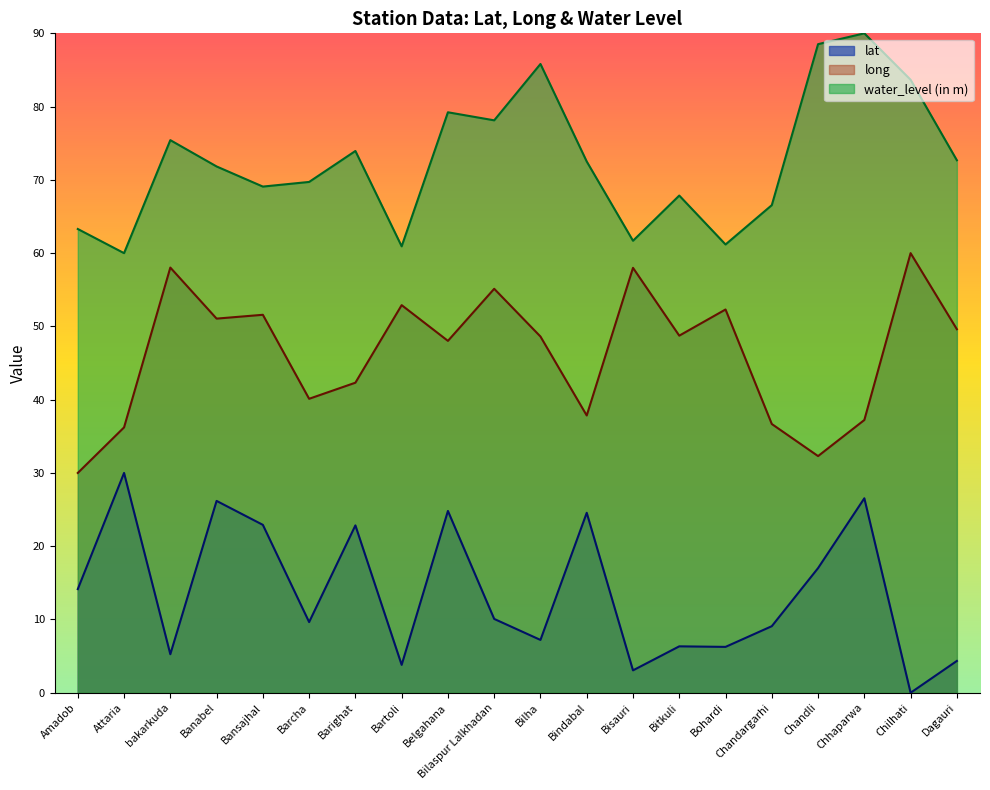

Which has a higher value, Bilaspur Lalkhadan or Barighat?

Barighat